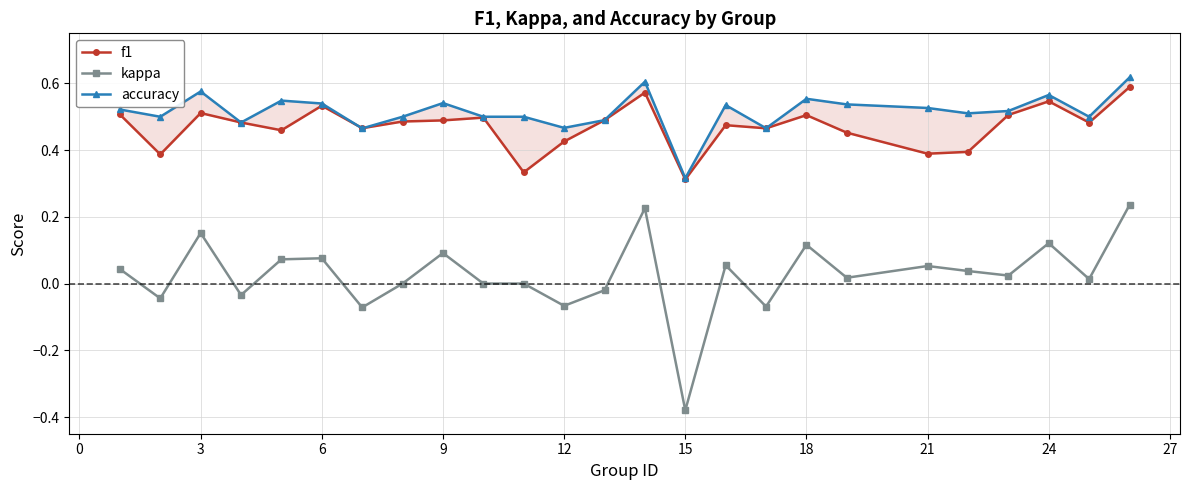

At which category does f1 reach its first local peak?

3